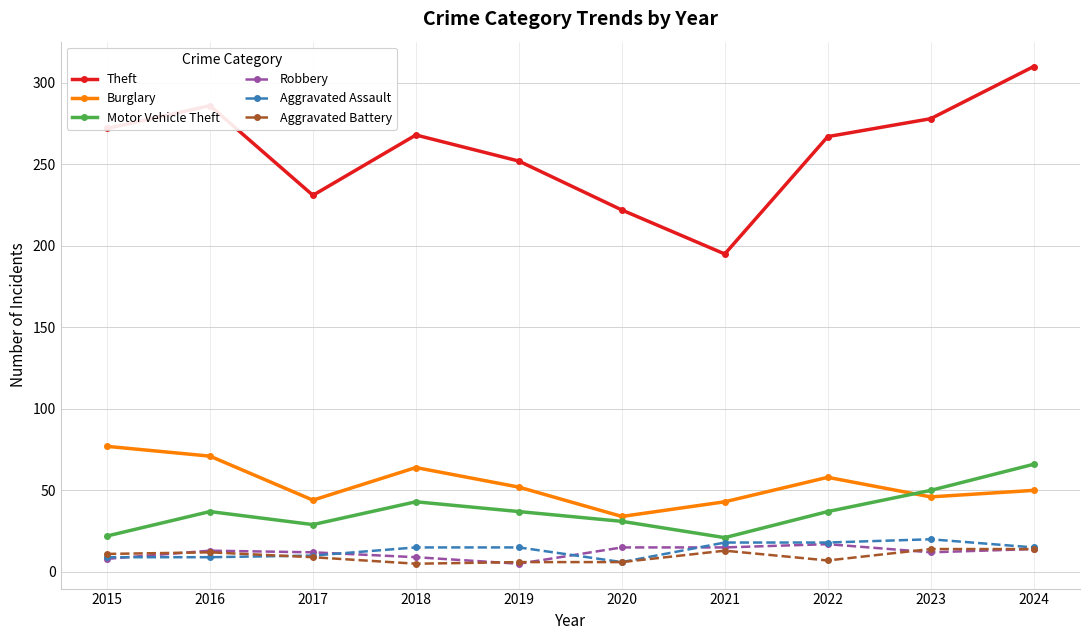

True or false: Aggravated Assault and Theft intersect in this chart.

False